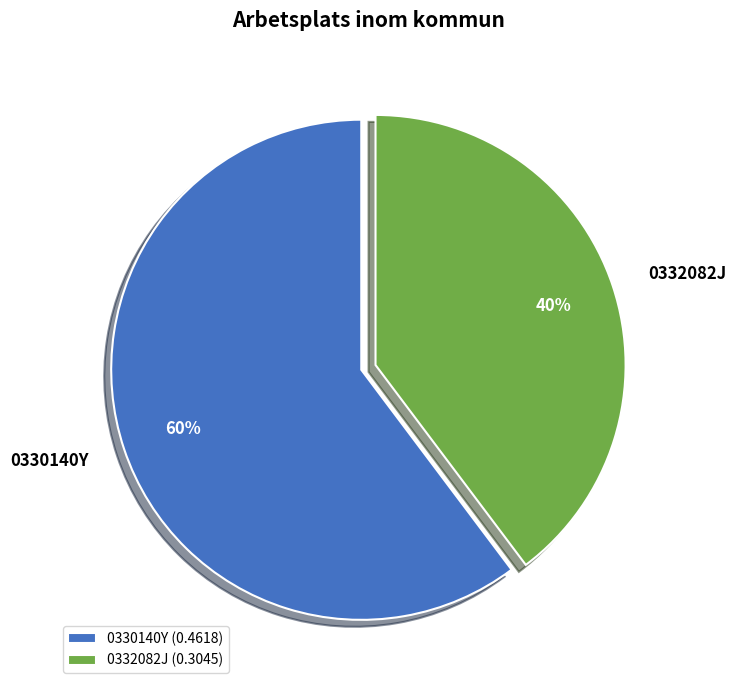

Is it true that 0332082J is 40% of the pie?

True